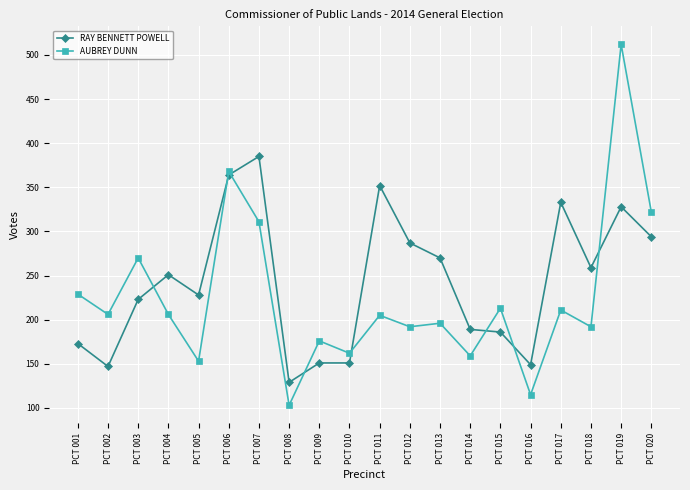

Which series has the largest range (max minus min)?

AUBREY DUNN